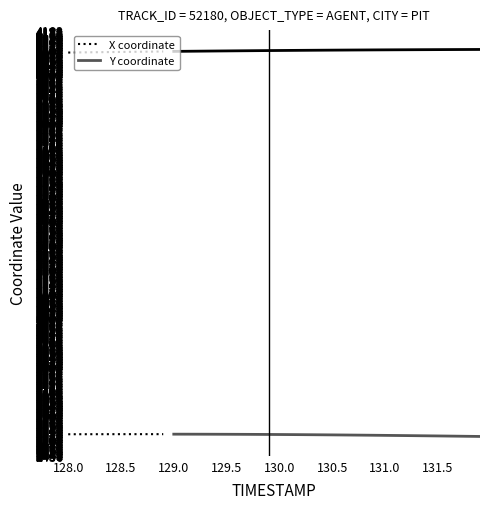

True or false: Y coordinate has more than 2 points higher than both neighbors.

False